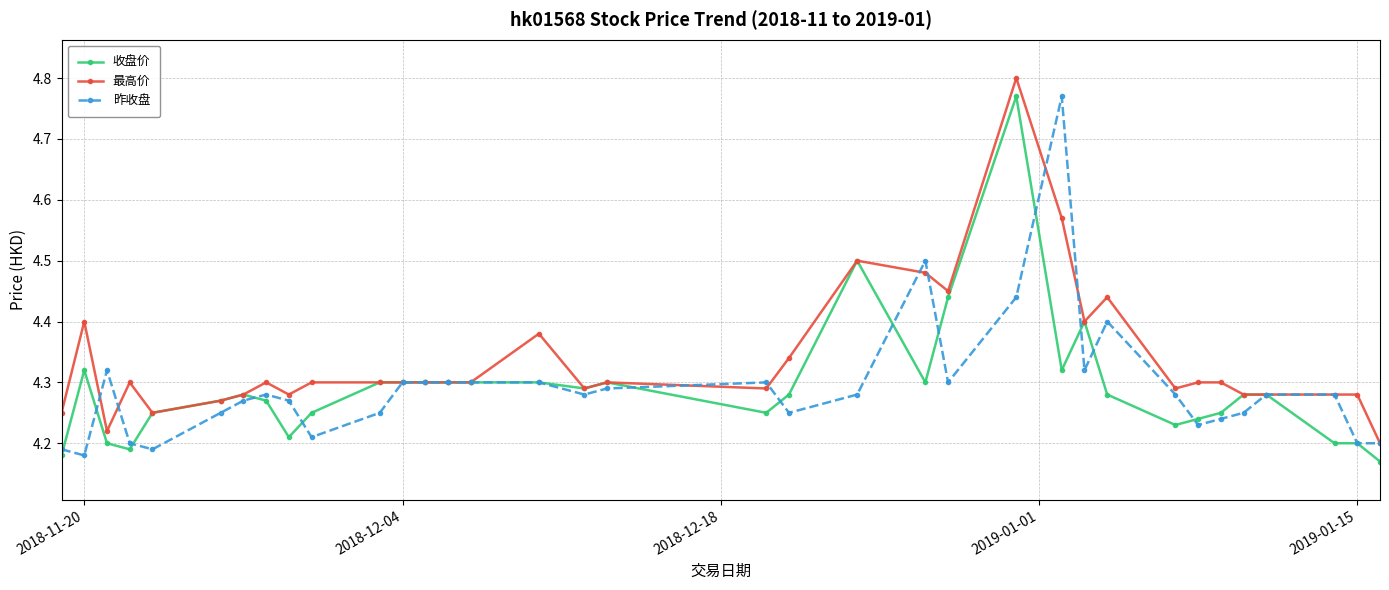

Count the 昨收盘 values in the range 4 to 5.

35